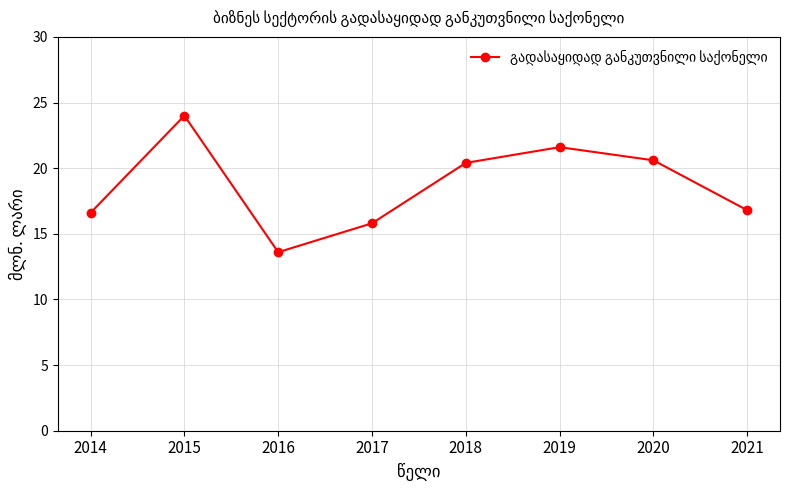

What is the ratio of the value at 2019 to the value at 2016?

1.6